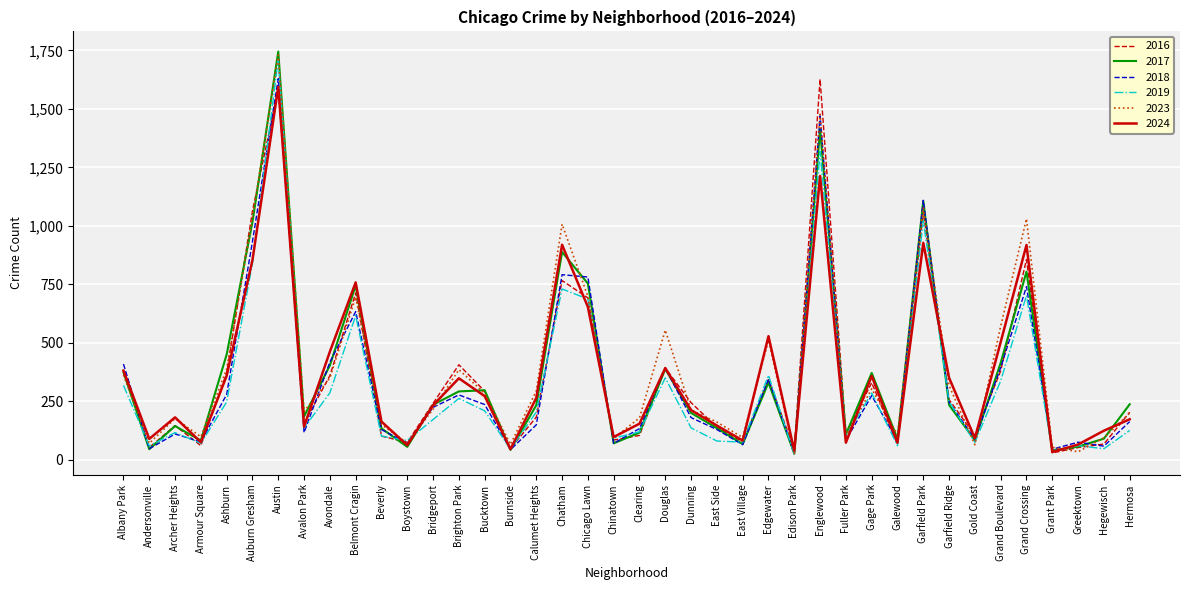

Between Gold Coast and Greektown, which series saw the biggest shift?

2016